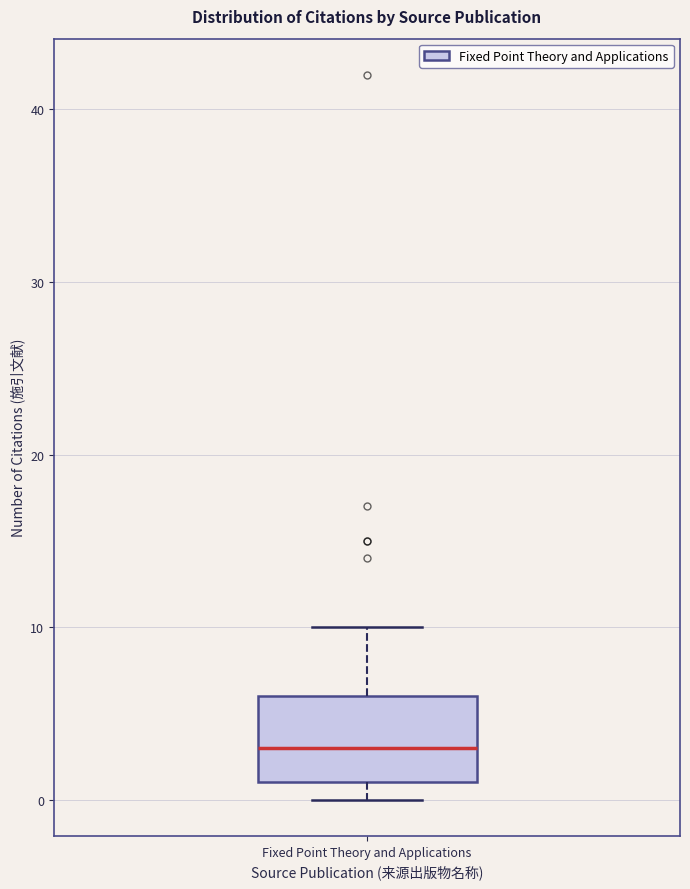

Transcribe this box plot: give where the median line is, the range the box spans, and where the two whiskers end, as read against the y-axis. The values are not printed on the chart, so give them approximately, as read against the axis.

median 3, box 1 to 6, whiskers 0 to 10